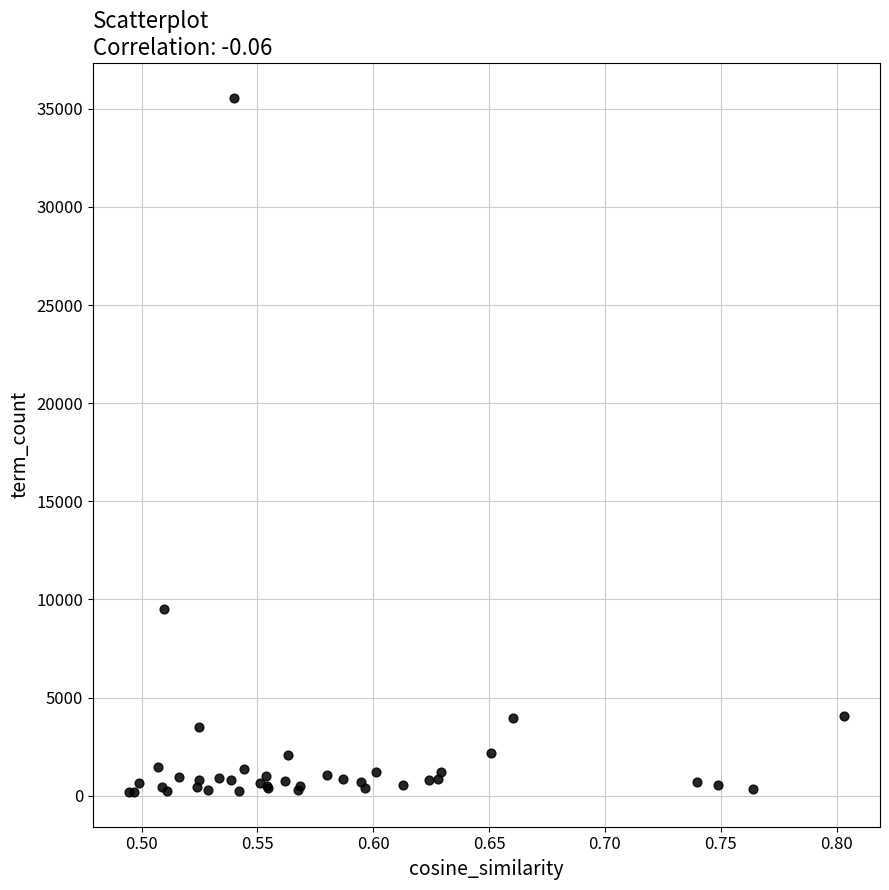

What Y value in the scatter plot is closest to 17876?

9501